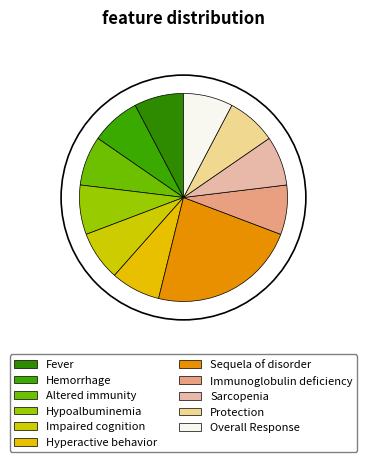

Which slice is the smallest?

Fever